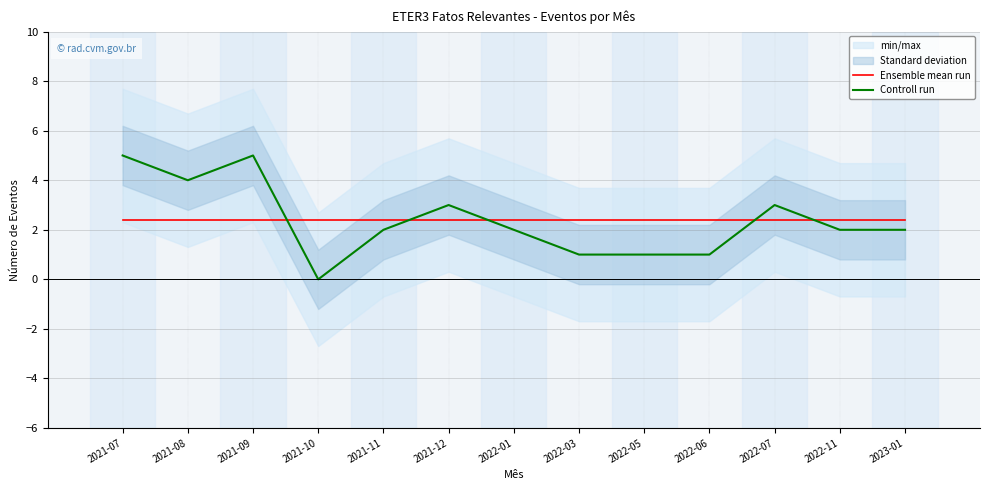

At which category does the chart reach its peak across all series?

2021-07